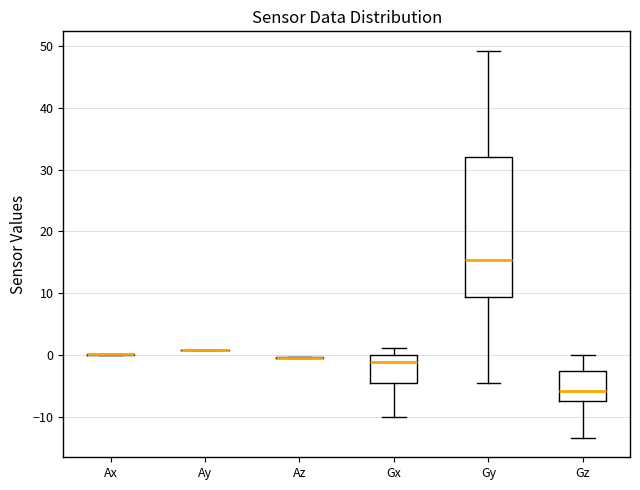

Comparing the boxes themselves (not the whiskers), which one is the tallest?

Gy